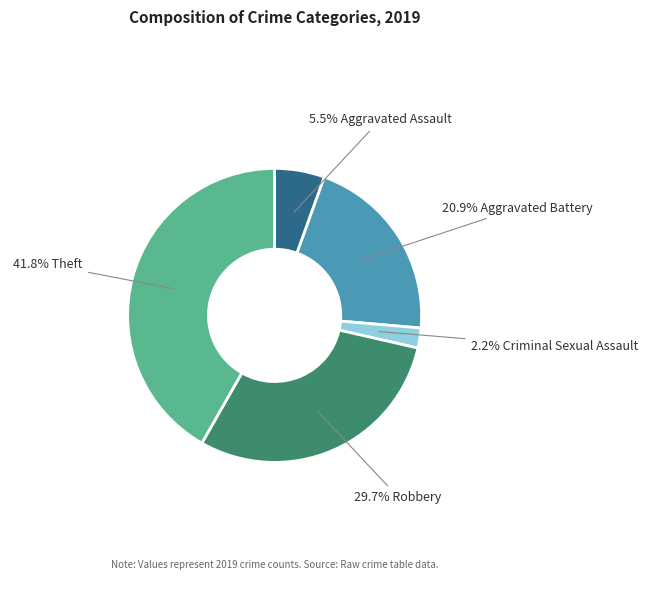

Is there any slice that represents more than half of the pie?

No